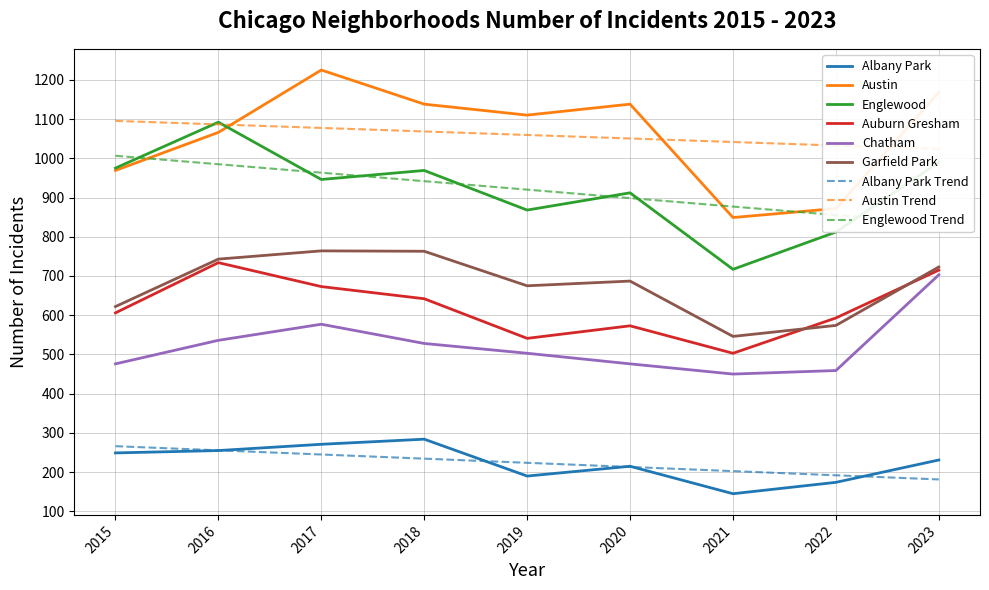

Where is Austin nearest to the value 1037?

2016